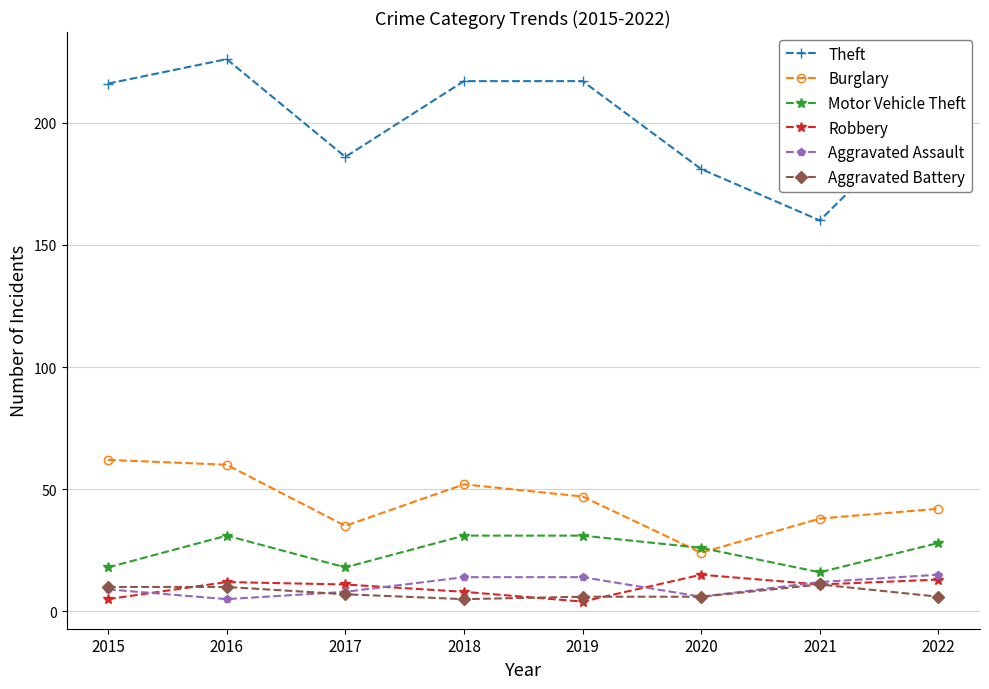

True or false: Robbery and Motor Vehicle Theft intersect in this chart.

False